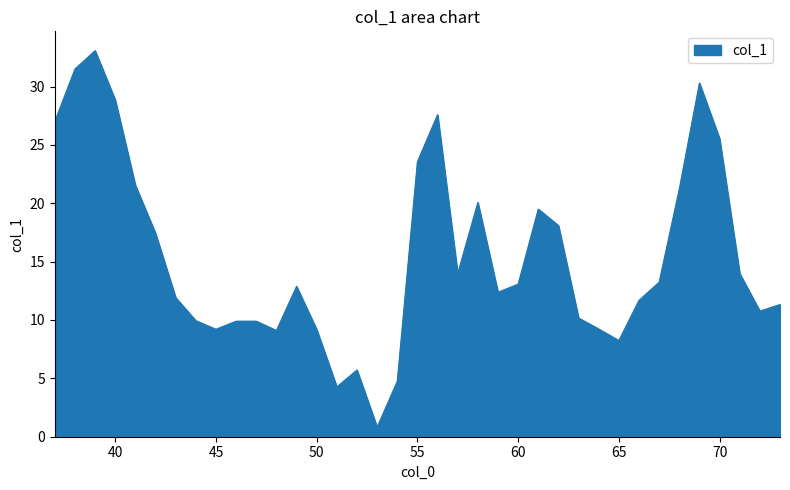

What is the minimum value shown in the chart?

0.8